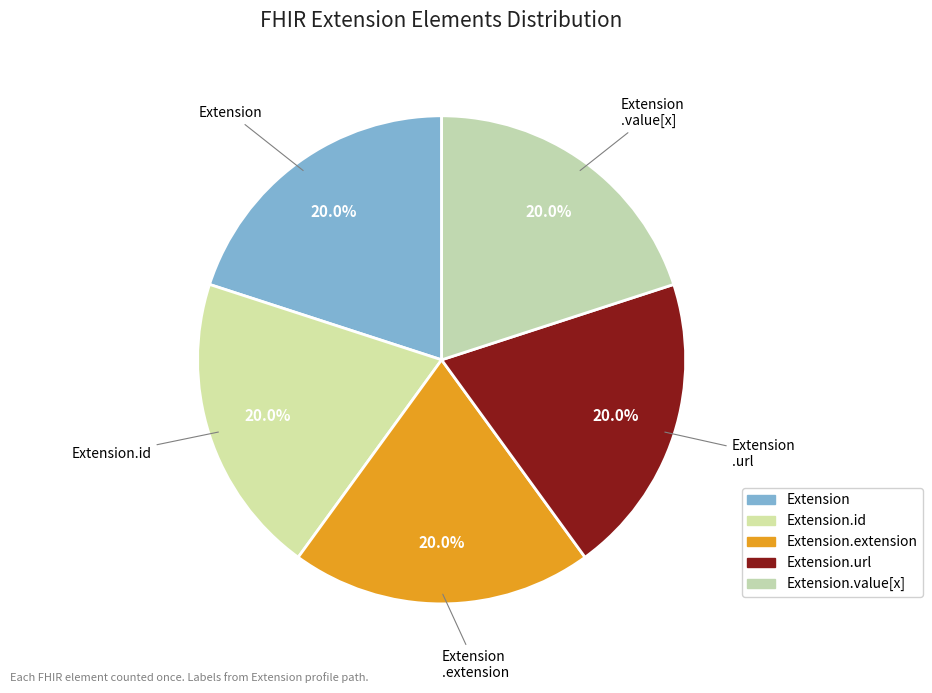

Is there a majority slice in this chart?

No